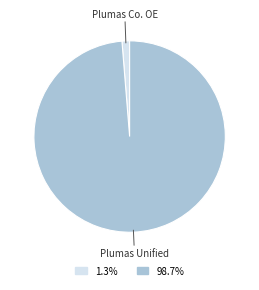

Do Plumas Co. OE and Plumas Unified together represent more than half of the pie?

Yes